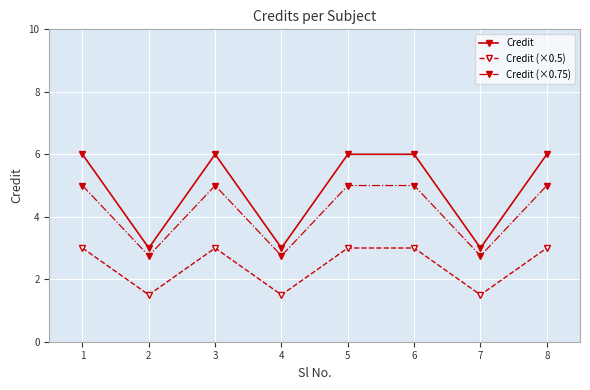

Reading left to right, transcribe all the data shown in this chart.

Credit: 6.0	3.0	6.0	3.0	6.0	6.0	3.0	6.0
Credit (×0.5): 3.0	1.5	3.0	1.5	3.0	3.0	1.5	3.0
Credit (×0.75): 5.0	2.8	5.0	2.8	5.0	5.0	2.8	5.0